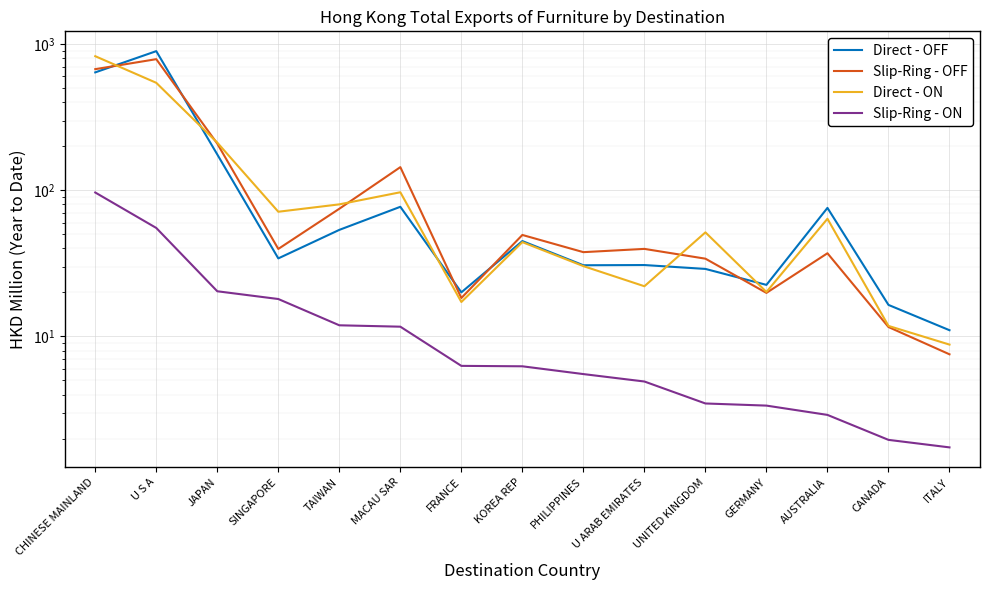

At which label does Slip-Ring - ON first exceed 6?

CHINESE MAINLAND